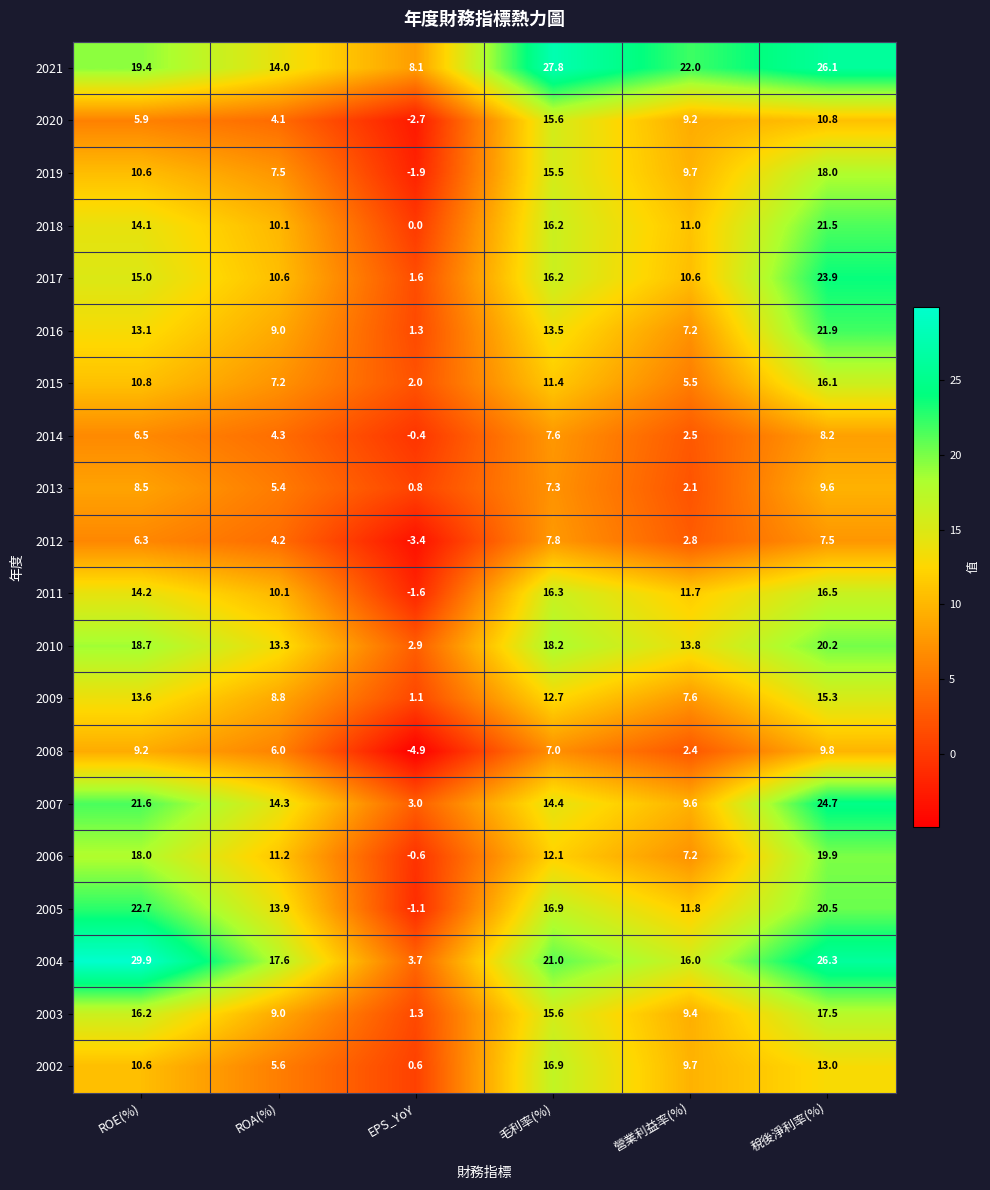

How many series are shown in this chart?

20